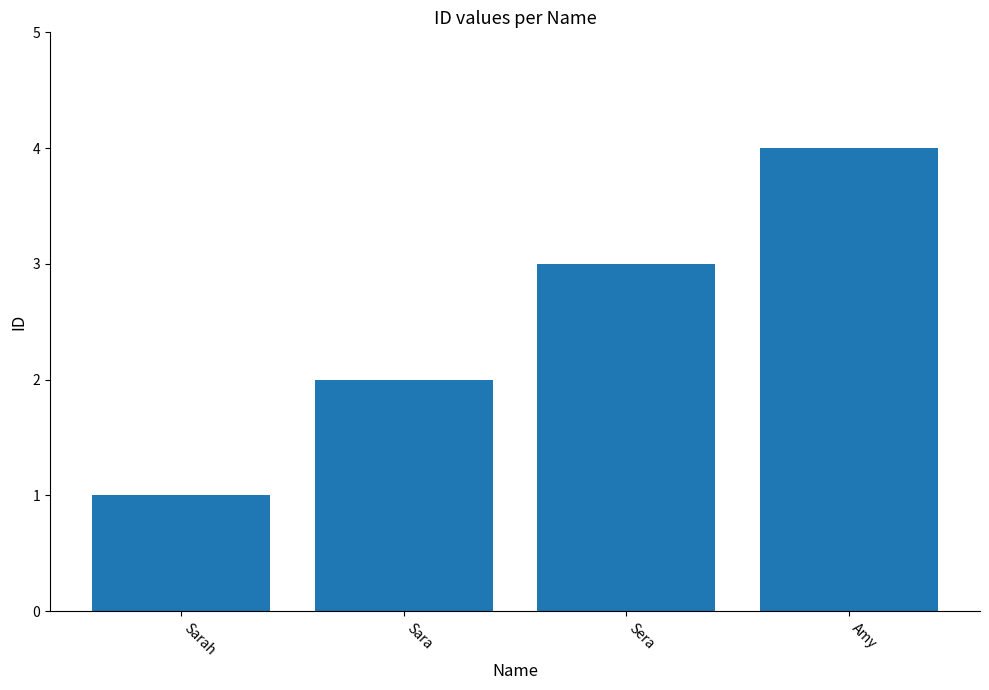

What value does the data have at Sera?

3